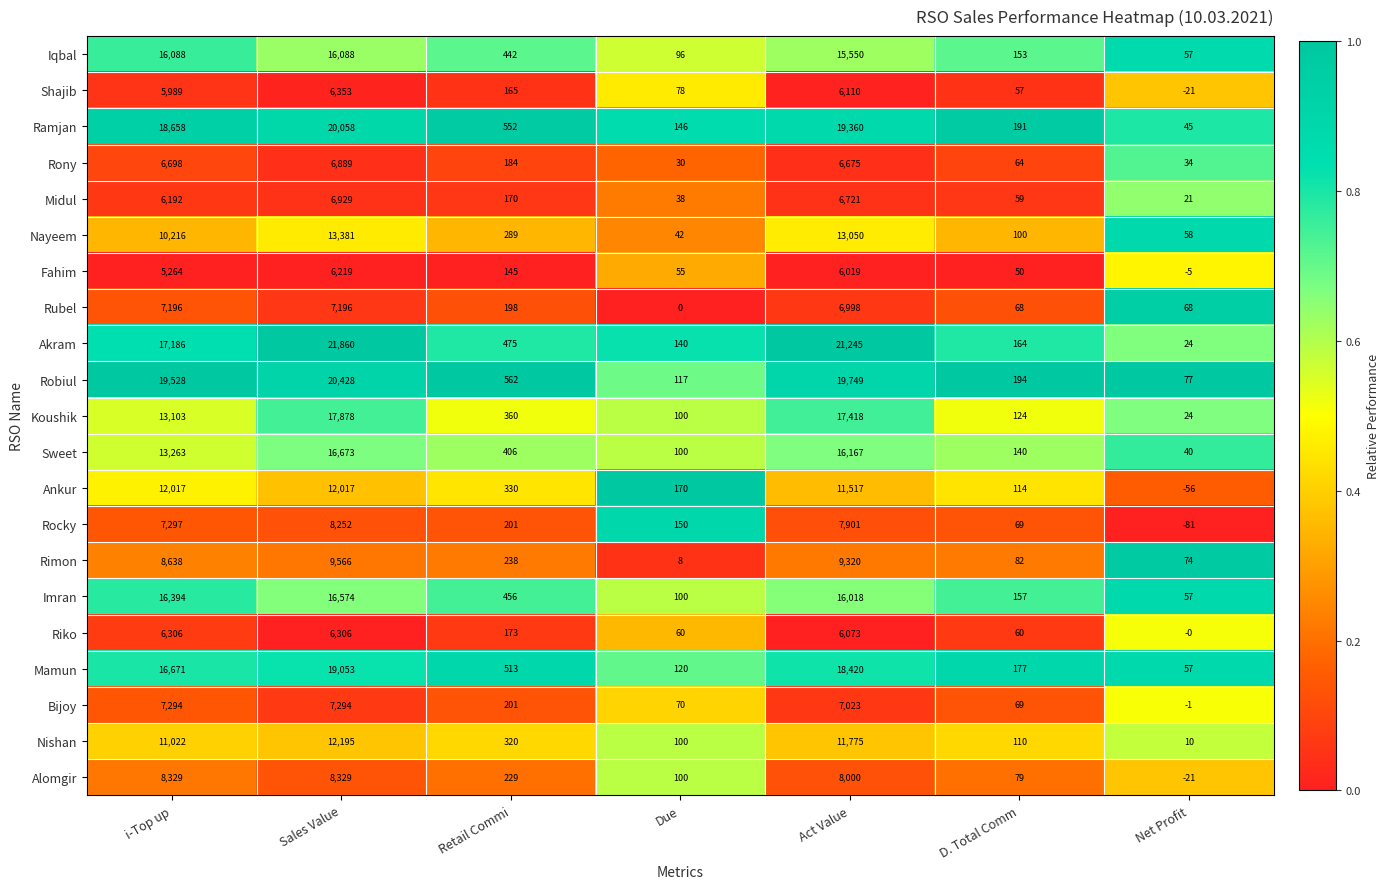

At which label does Shajib reach its peak?

Sales Value